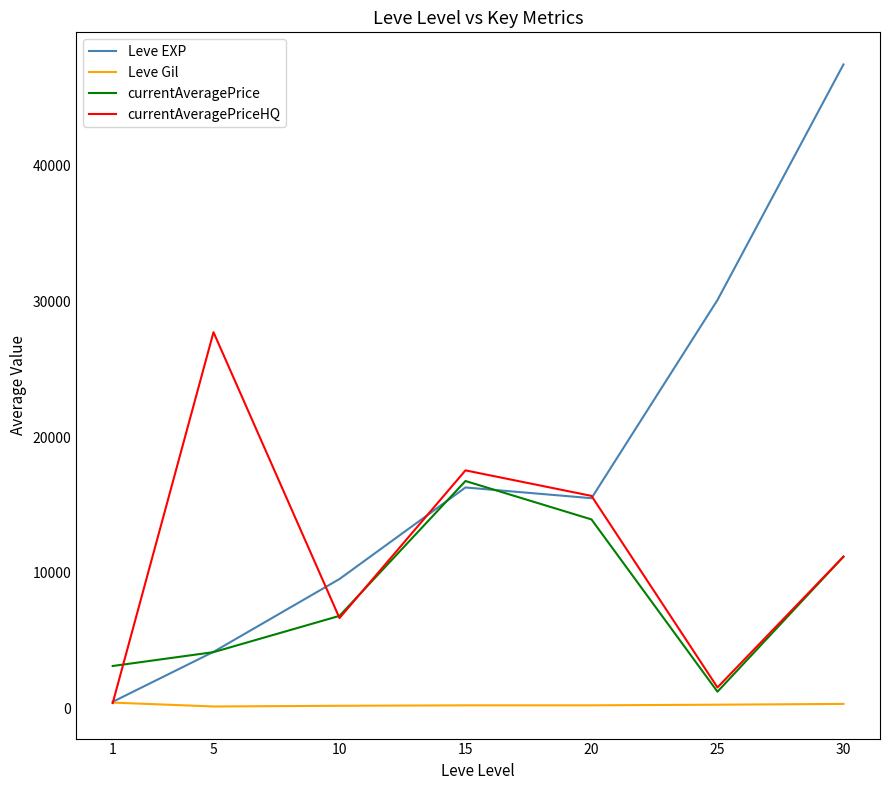

What is the total value across all series at 20?

45338.8